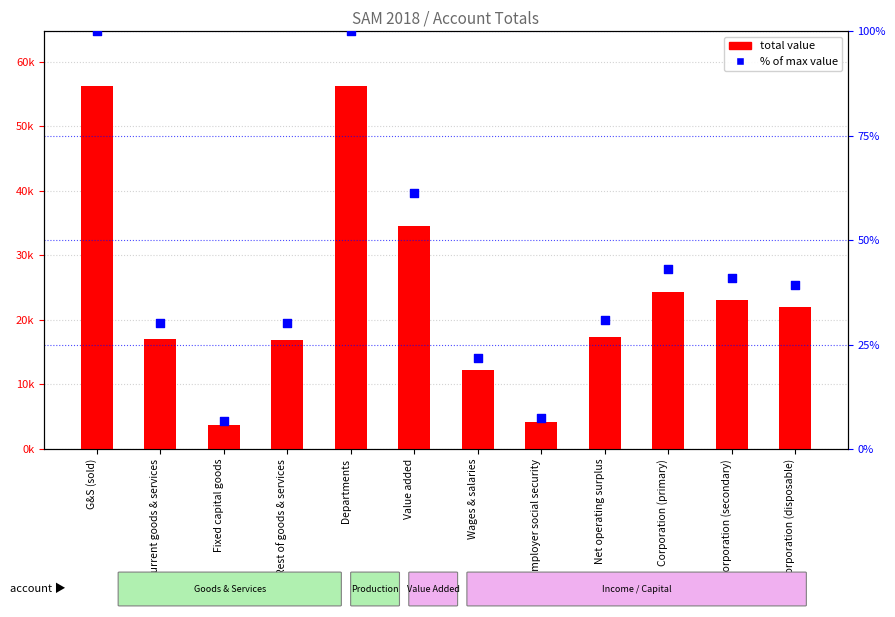

What are all the series names shown in the legend?

total value, % of max value